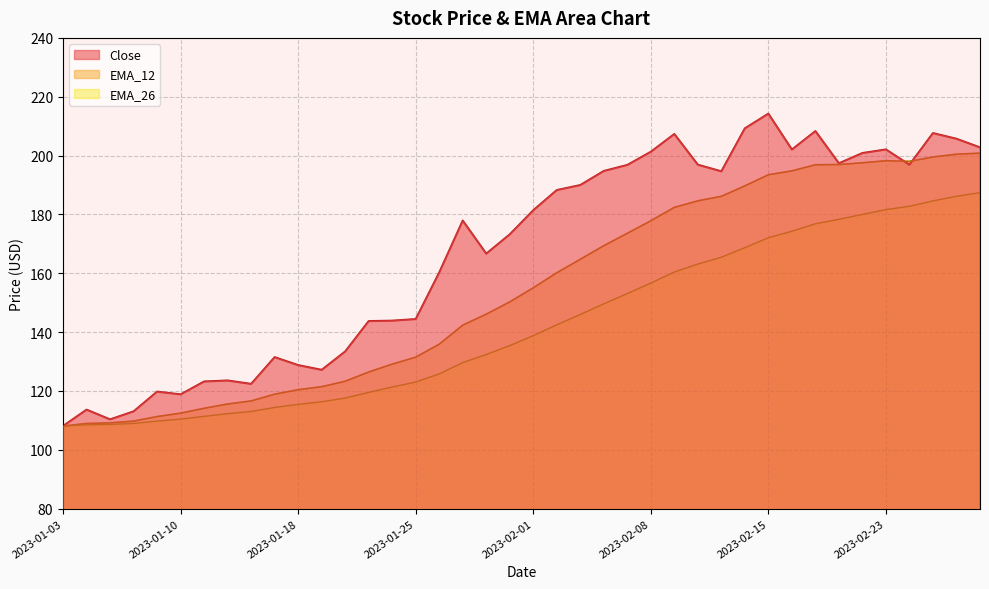

True or false: EMA_26 has more than 2 interior local peaks.

False